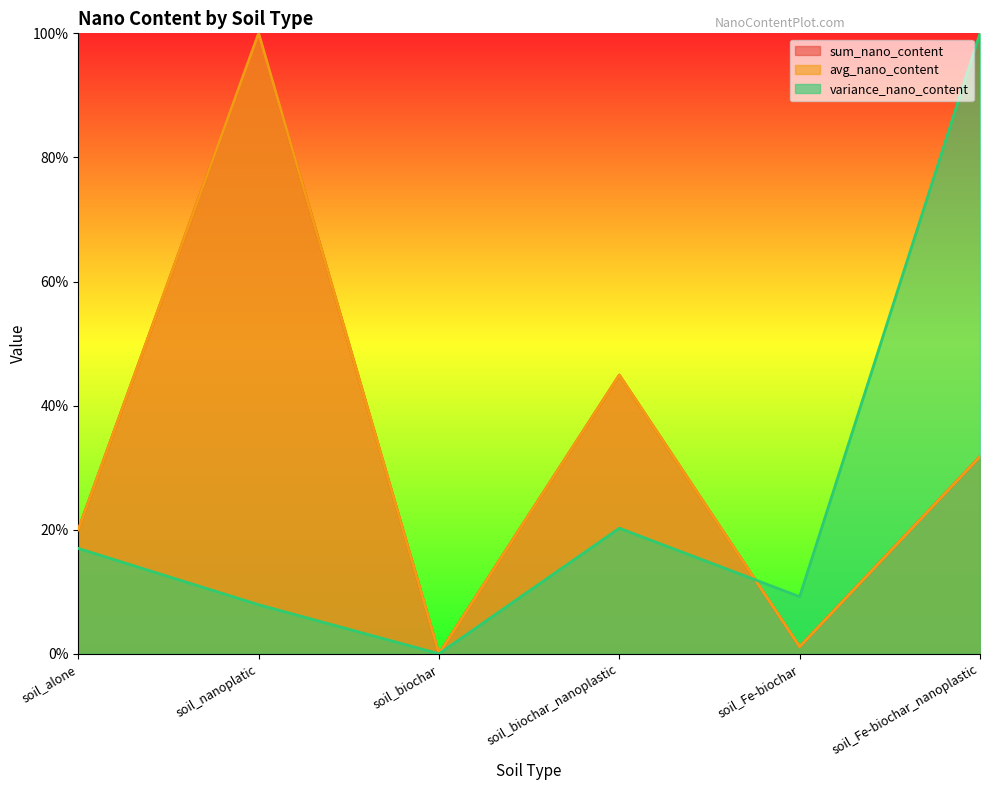

In sum_nano_content, how many points are higher than both neighbors (excluding endpoints)?

2